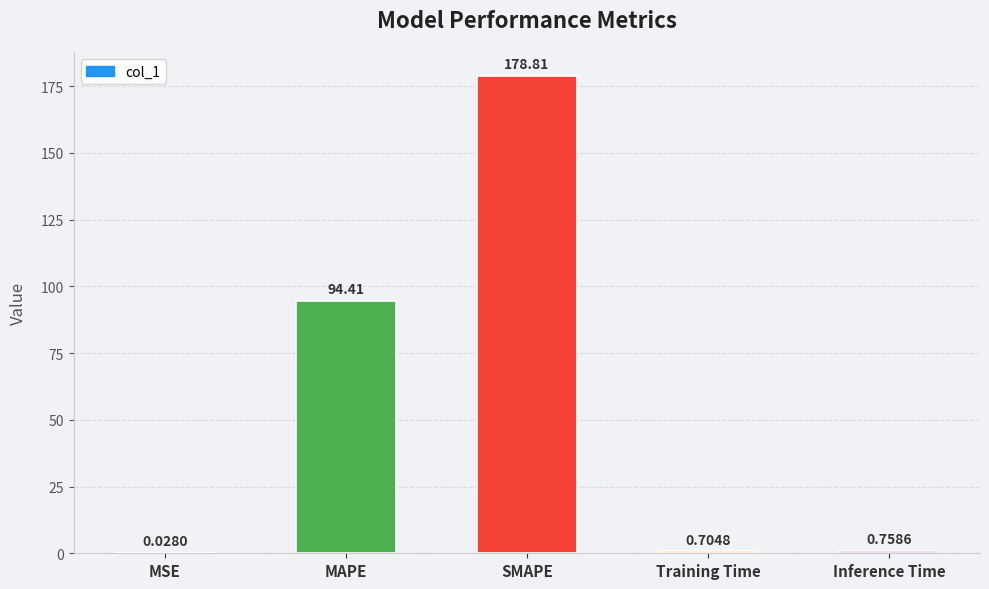

What is the sum of all values?

274.7